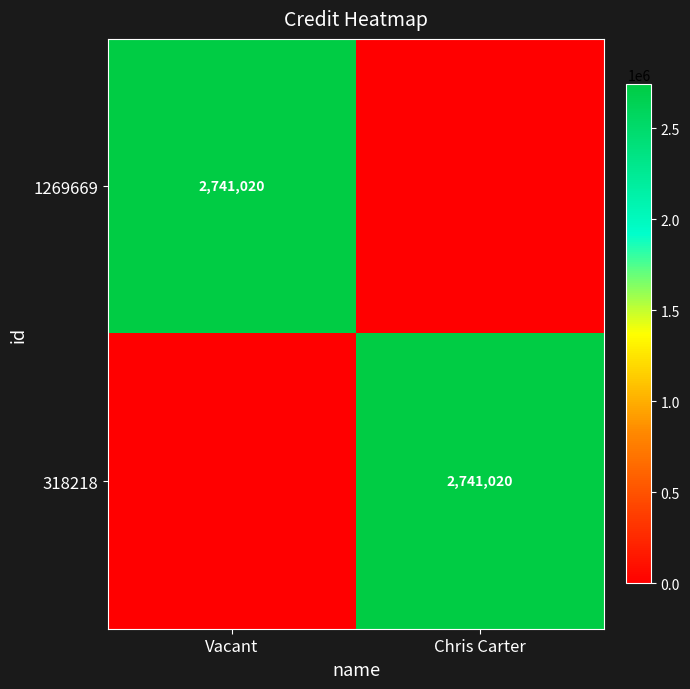

What is the difference between the highest and lowest values at Chris Carter?

2741020